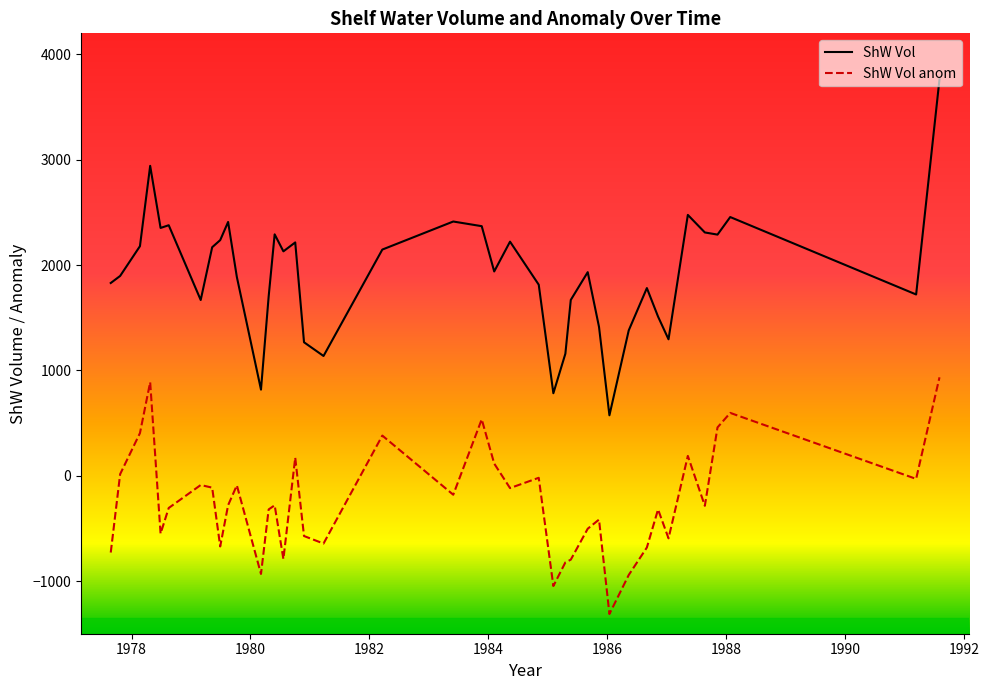

Which series has the widest spread of values?

ShW Vol